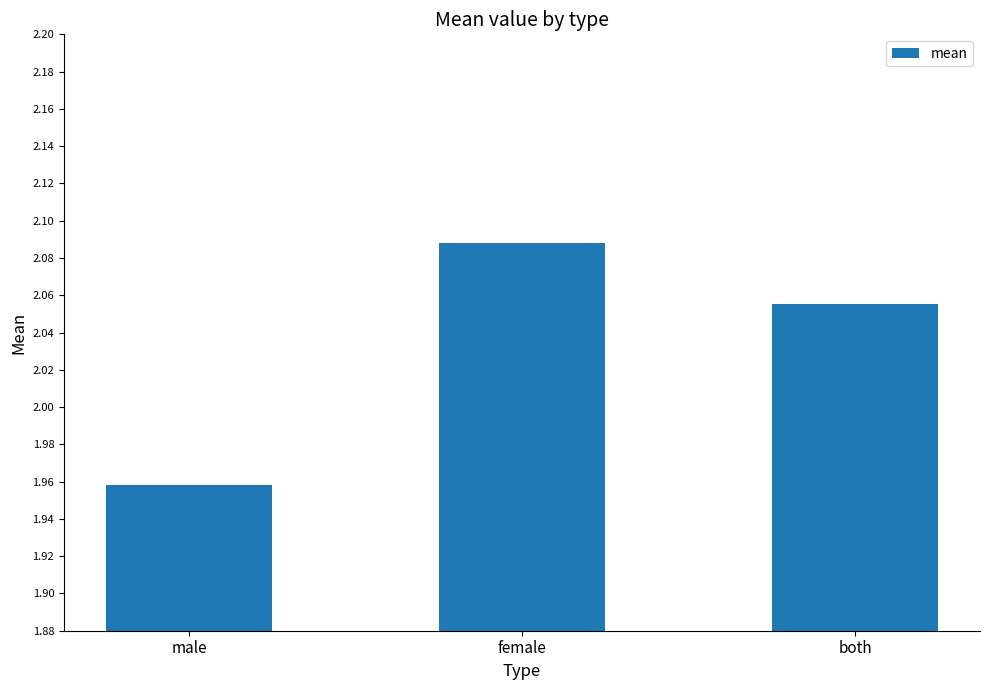

List the labels in order of value, largest first.

female, both, male